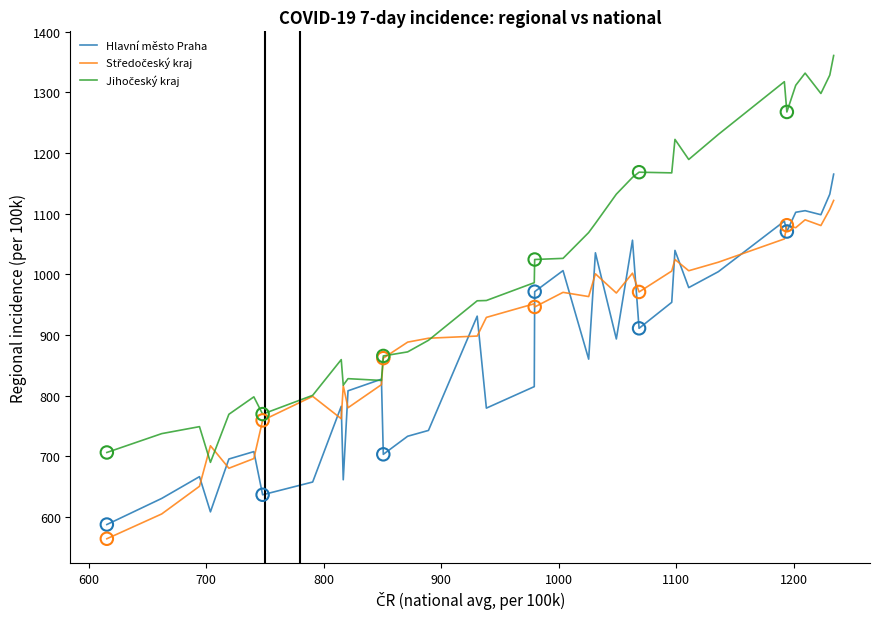

What is the greatest value displayed?

1360.7